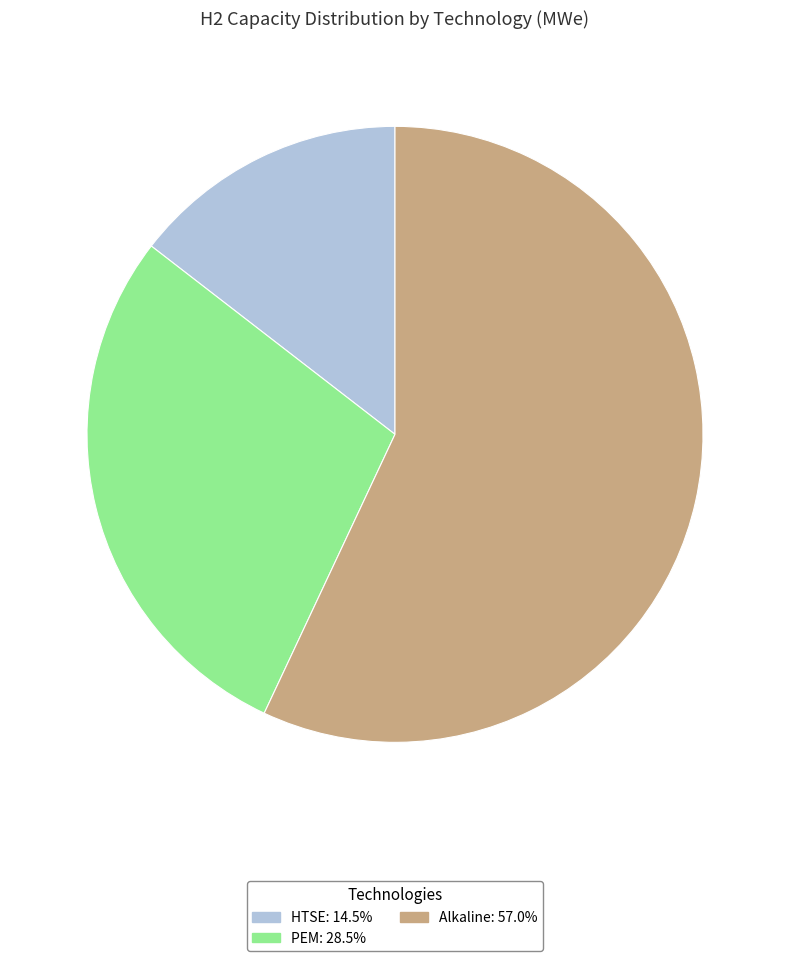

Is the sum of HTSE and Alkaline greater than half?

Yes